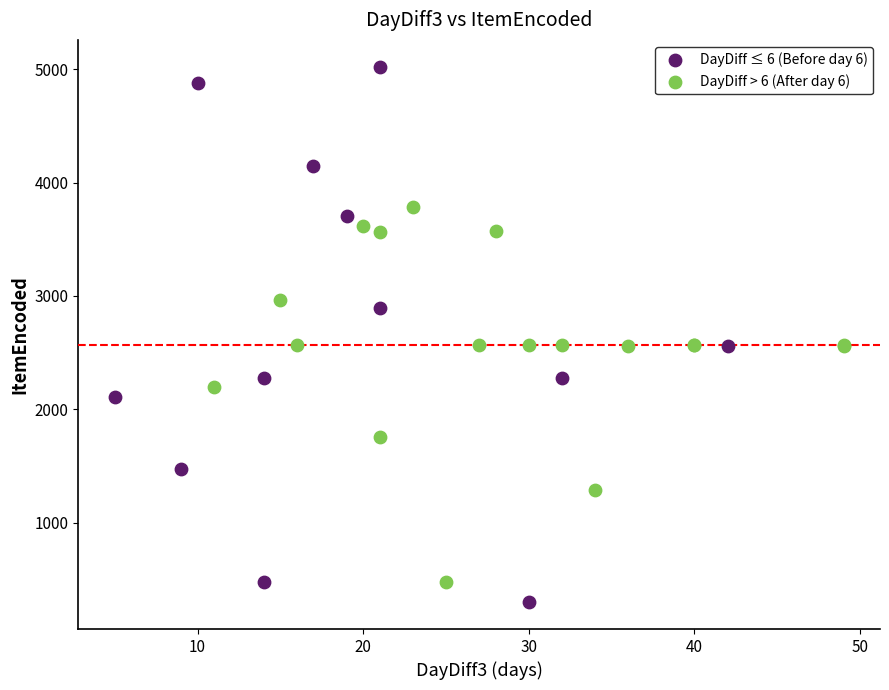

Which series contains the lowest Y value?

DayDiff ≤ 6 (Before day 6)